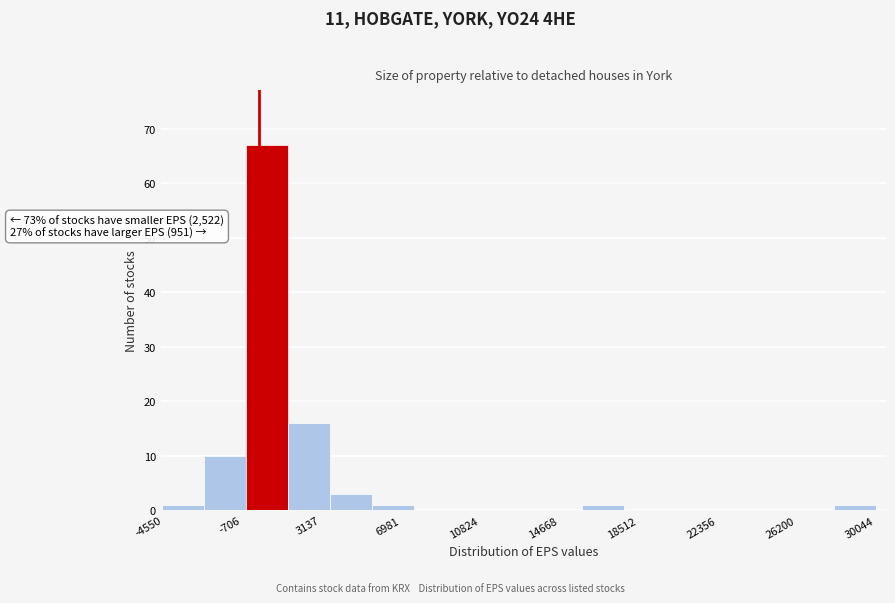

Over which range of the x-axis is the bar tallest?

-500 to 1500